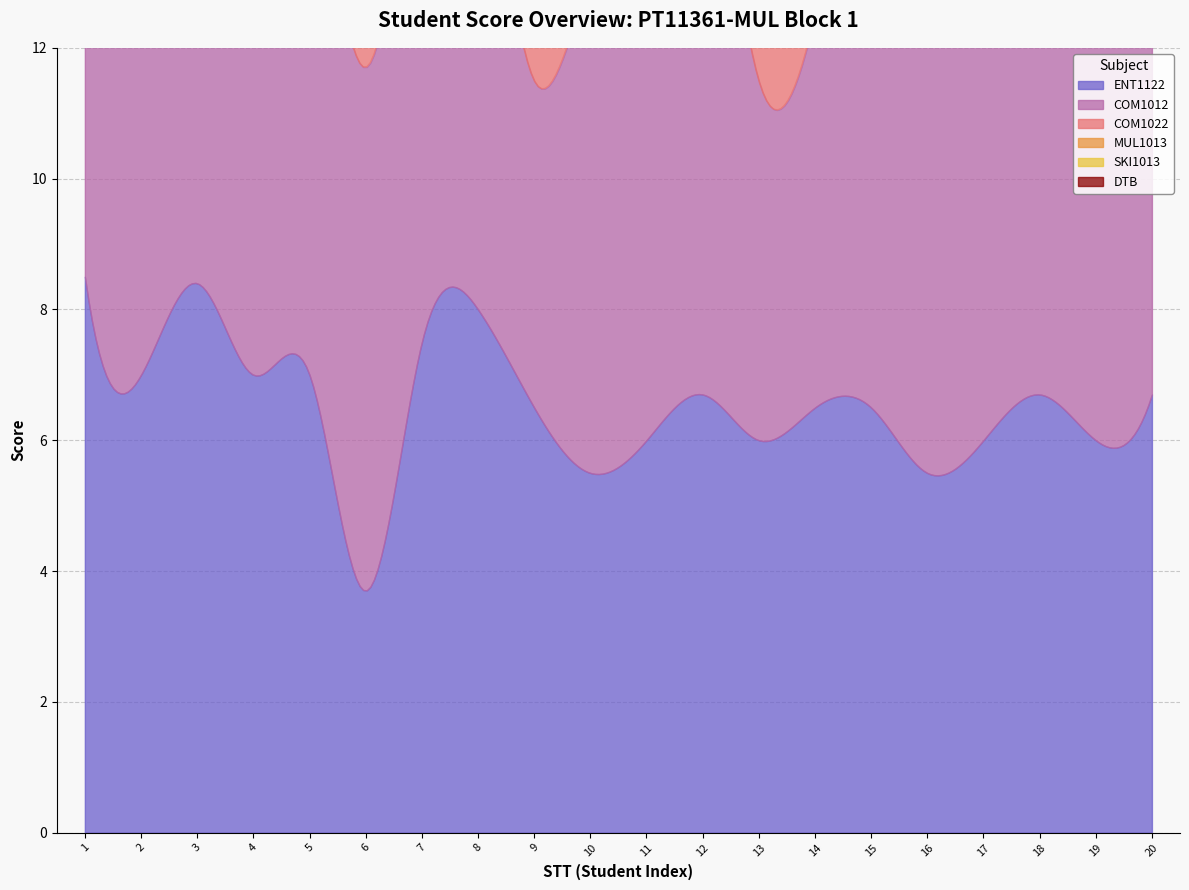

Between which two adjacent categories do MUL1013 and COM1012 first intersect?

4 and 5